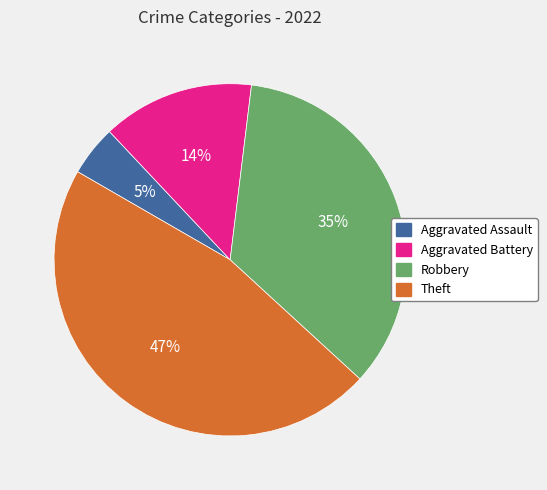

To the nearest percent, what is the difference between the largest and smallest slice percentages?

42%